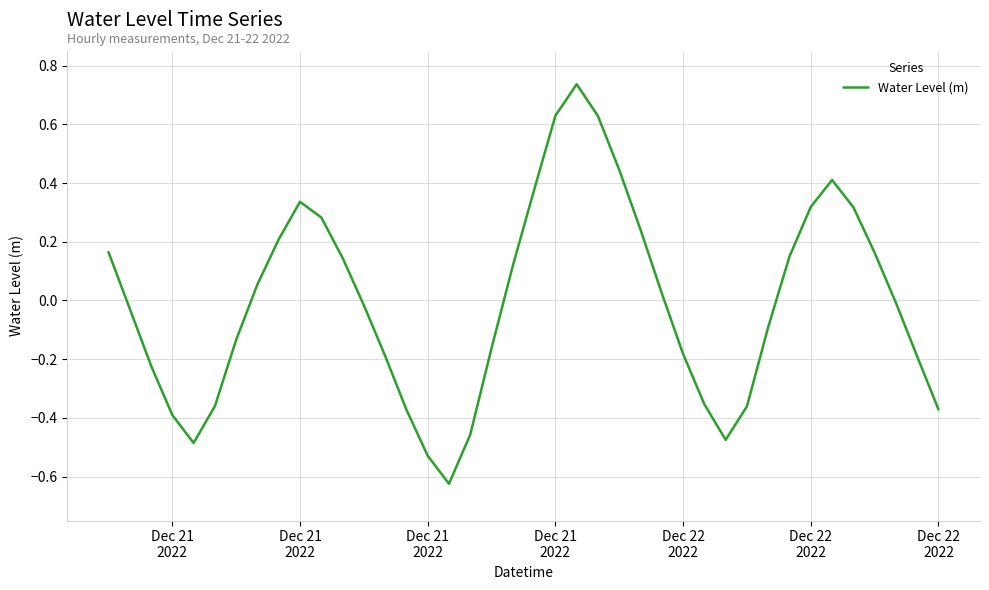

What is the difference between the maximum and minimum values?

1.4